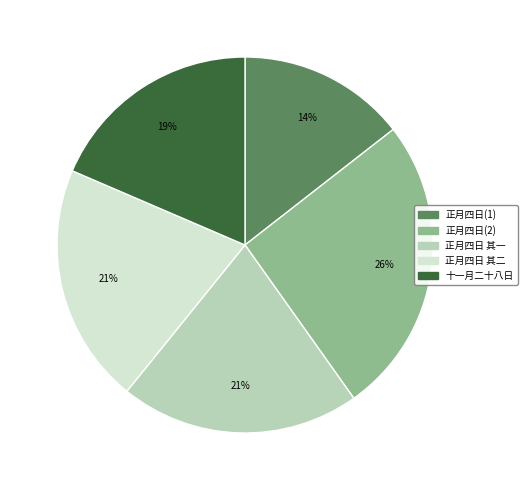

Which slice is the largest?

正月四日(2)